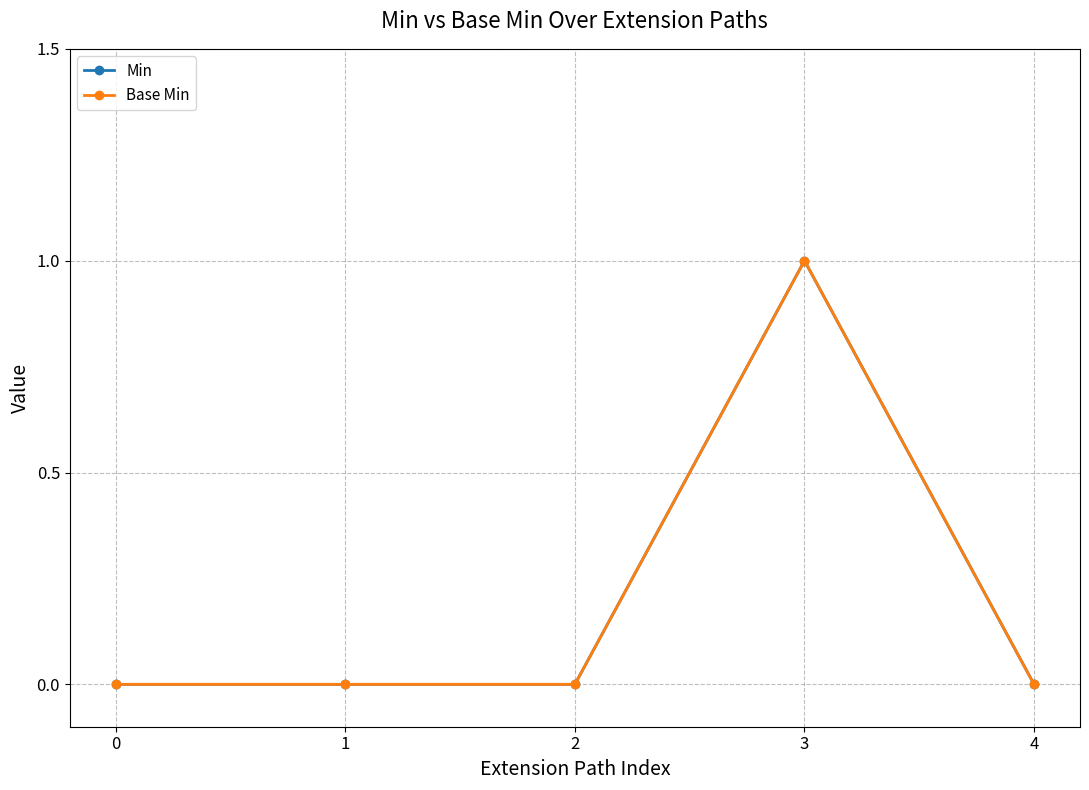

Is this an area chart (filled region under the line)?

No